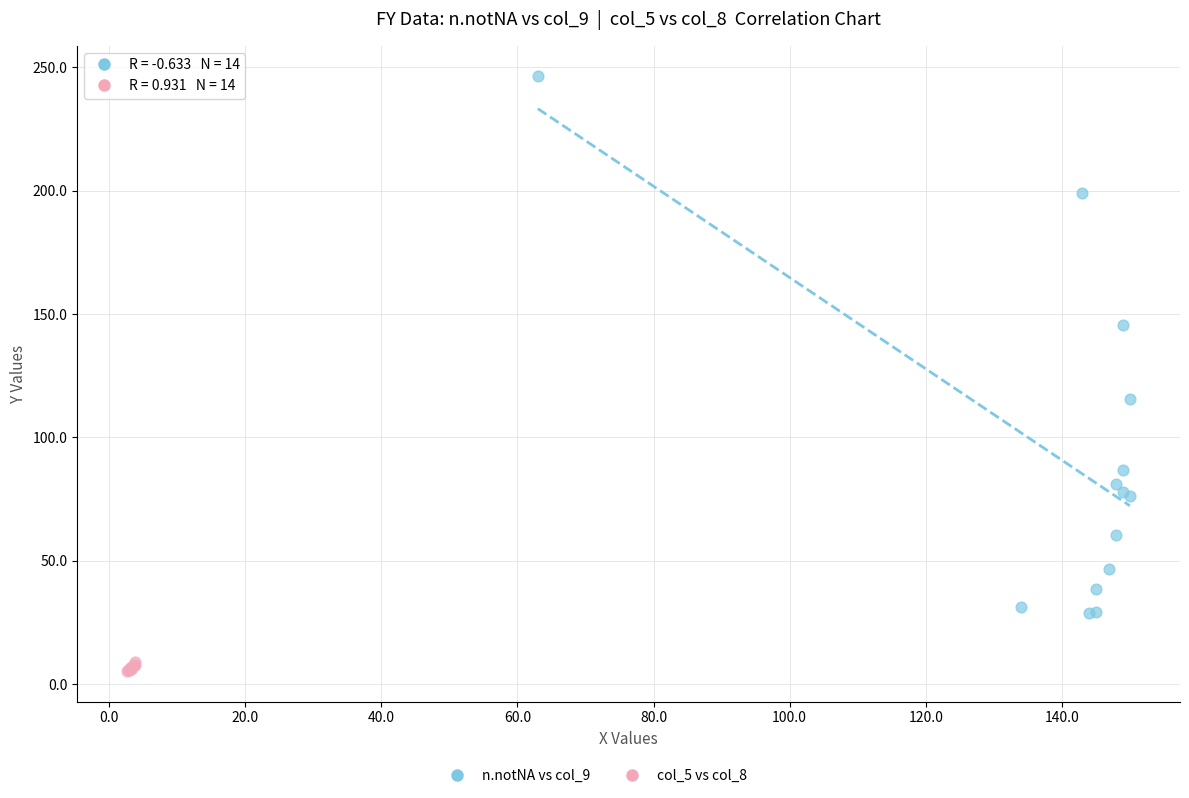

Which series has the largest Y range (max minus min)?

n.notNA vs col_9